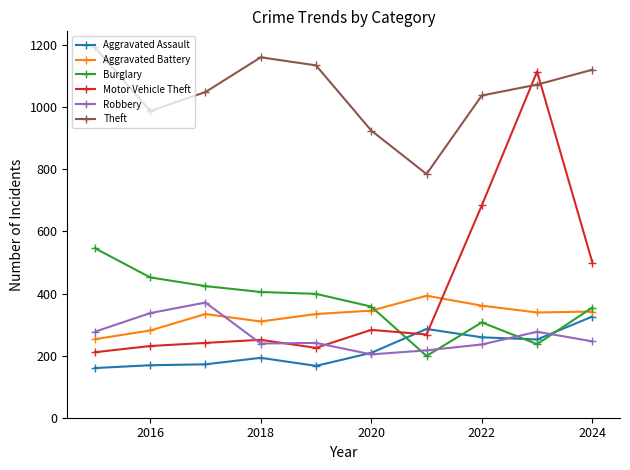

True or false: Motor Vehicle Theft and Aggravated Battery cross at least once.

True